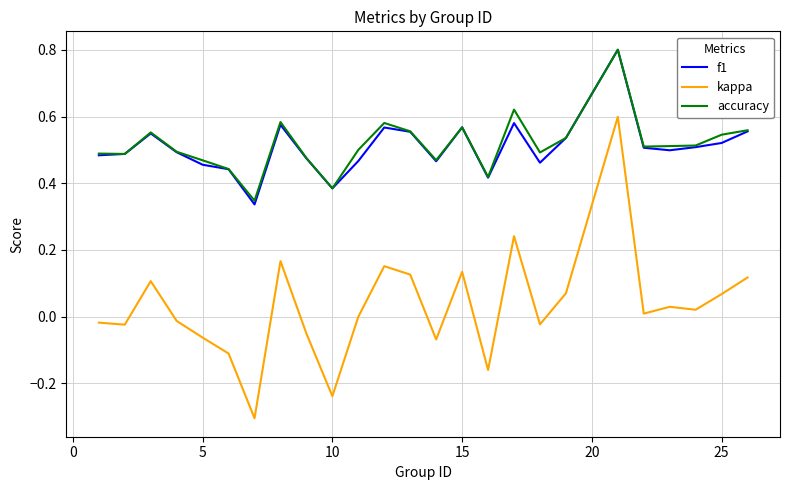

True or false: accuracy and kappa intersect in this chart.

False